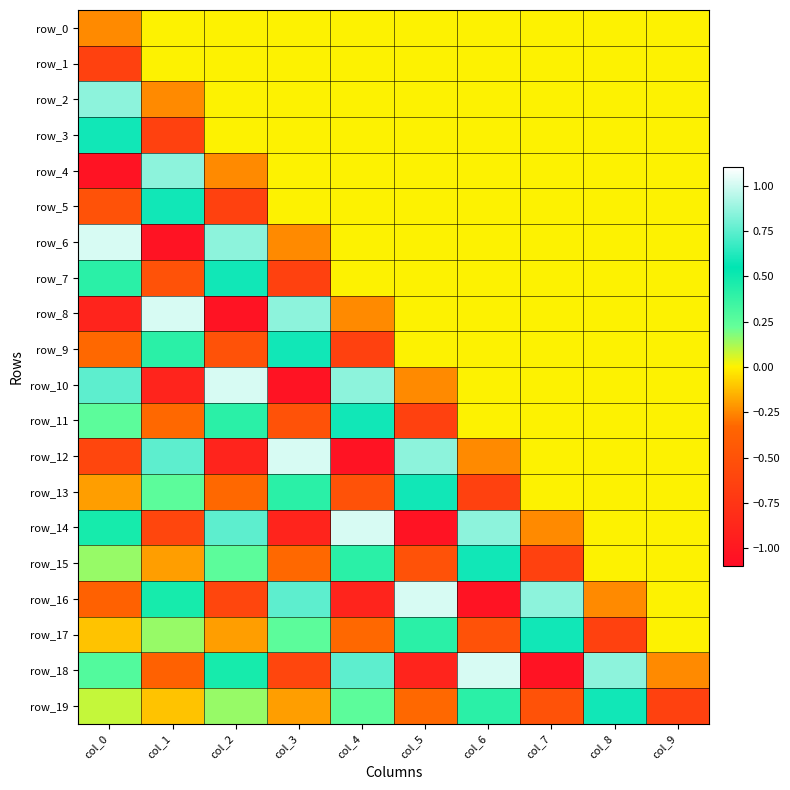

At which label does row_16 first exceed 0?

col_1